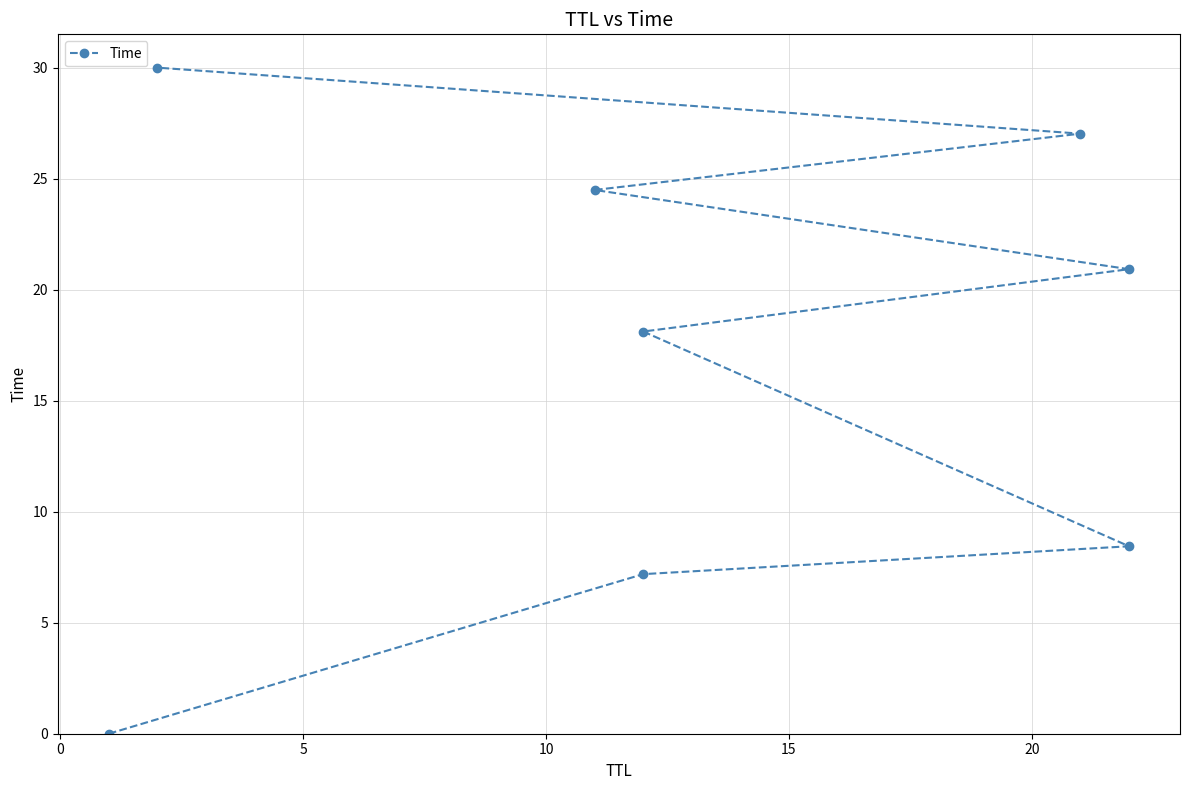

True or false: there are more than 2 points higher than both neighbors.

False